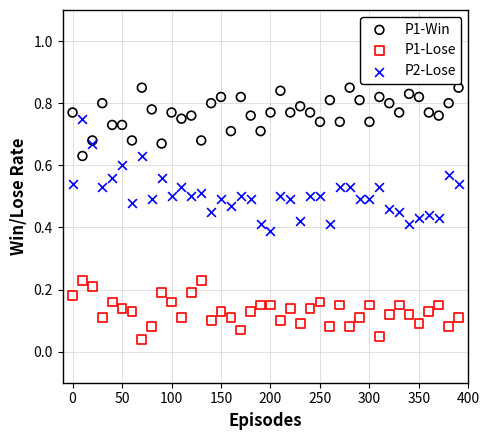

What is the X range (max minus min) for the scatter plot?

390.0